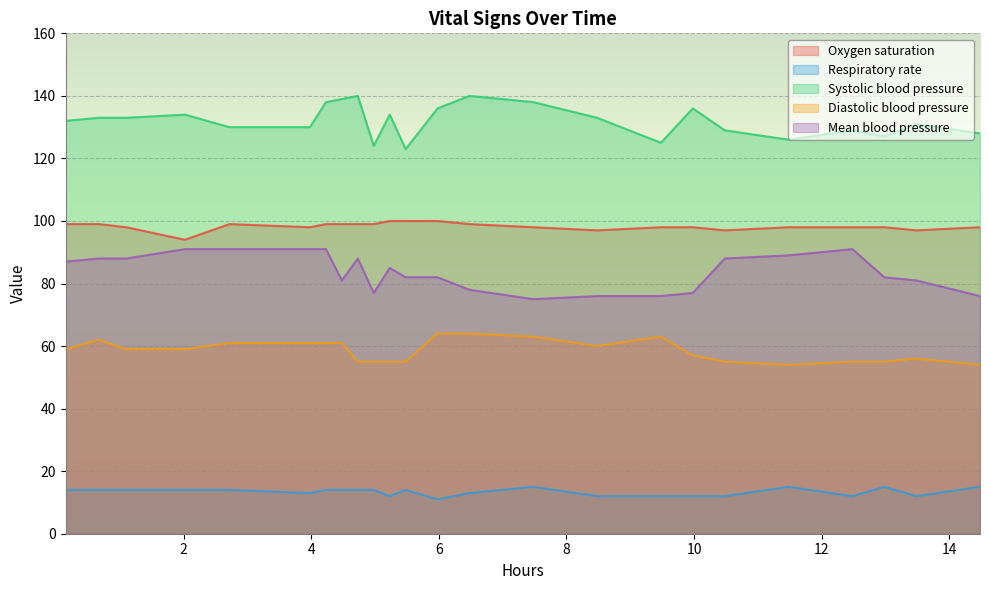

True or false: Oxygen saturation and Respiratory rate cross at least once.

False